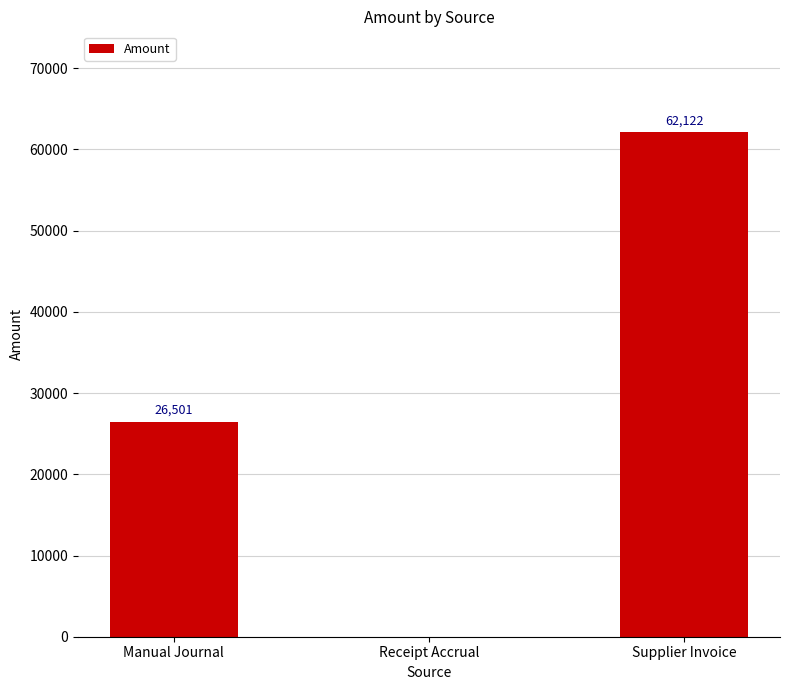

What is the change in value from Manual Journal to Receipt Accrual?

-26501.0